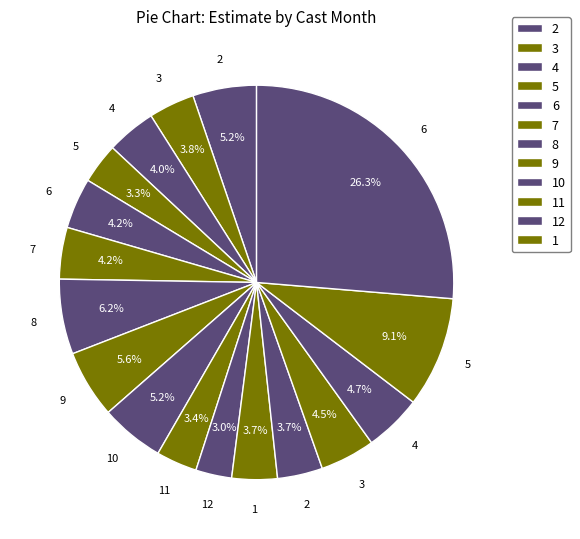

Is there any slice that represents more than half of the pie?

No